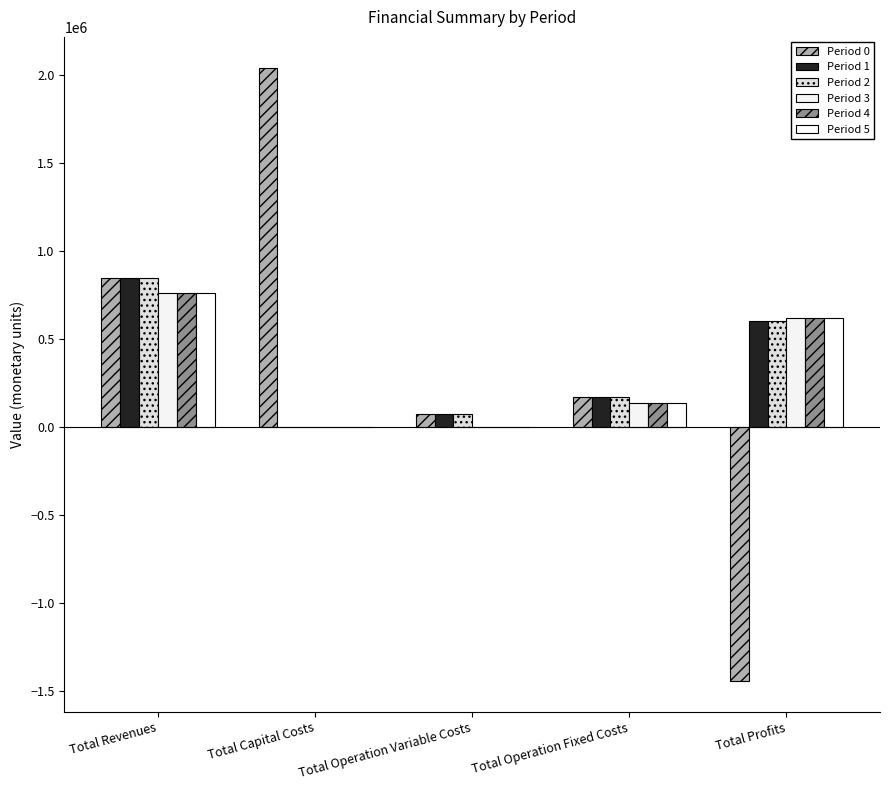

How many series are shown in this chart?

6